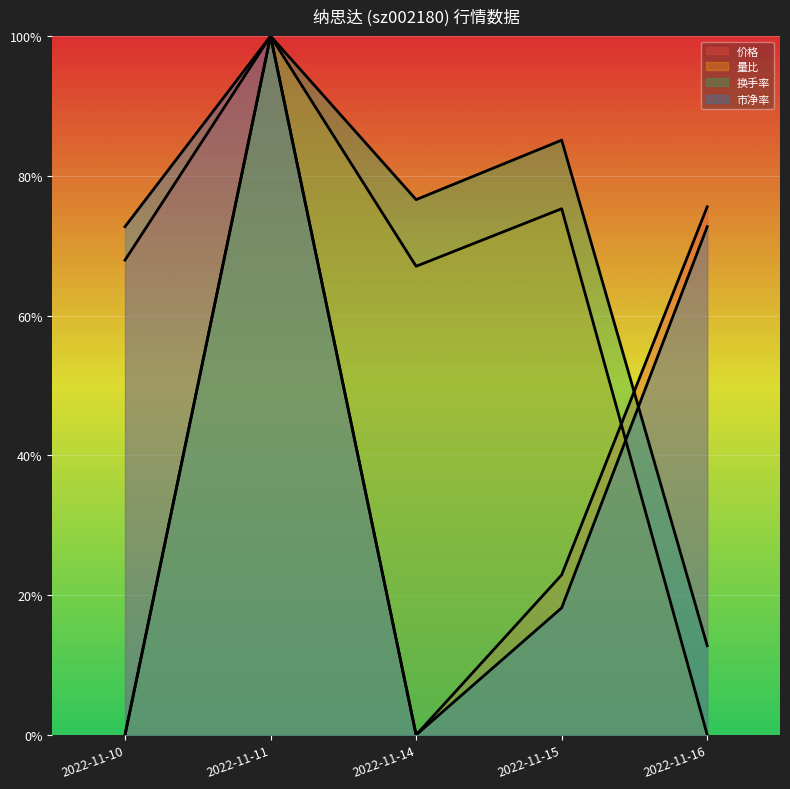

At how many categories does at least one series exceed 0?

5